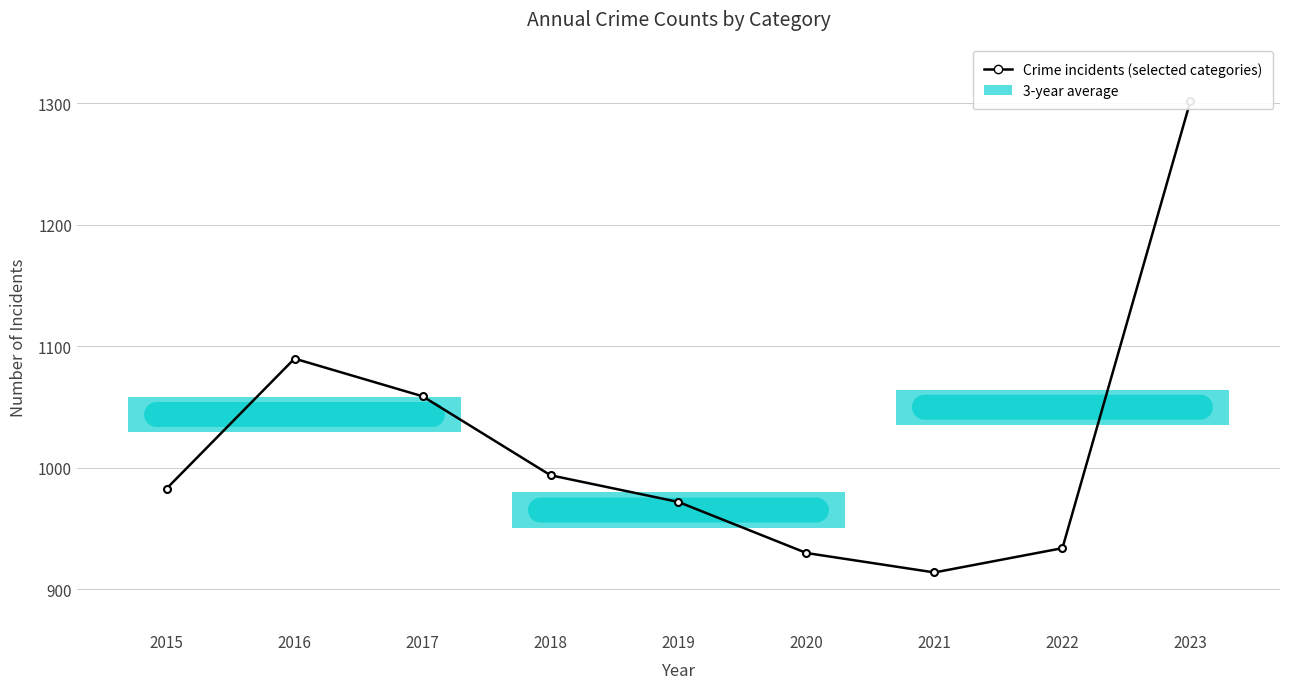

Which category has the highest value across all series?

2023